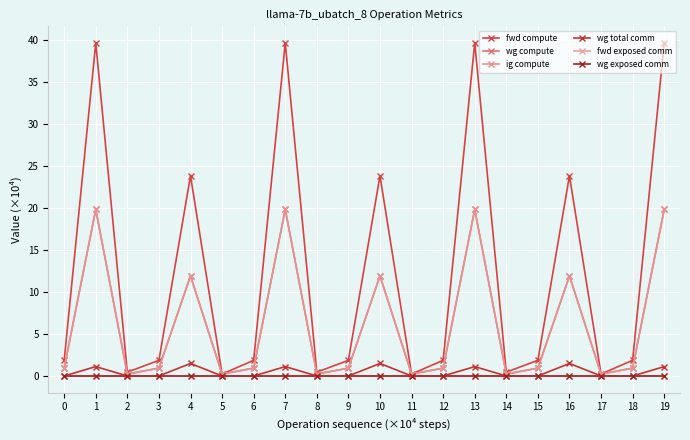

What is the value of the wg compute point at the 16th from the left?

0.9